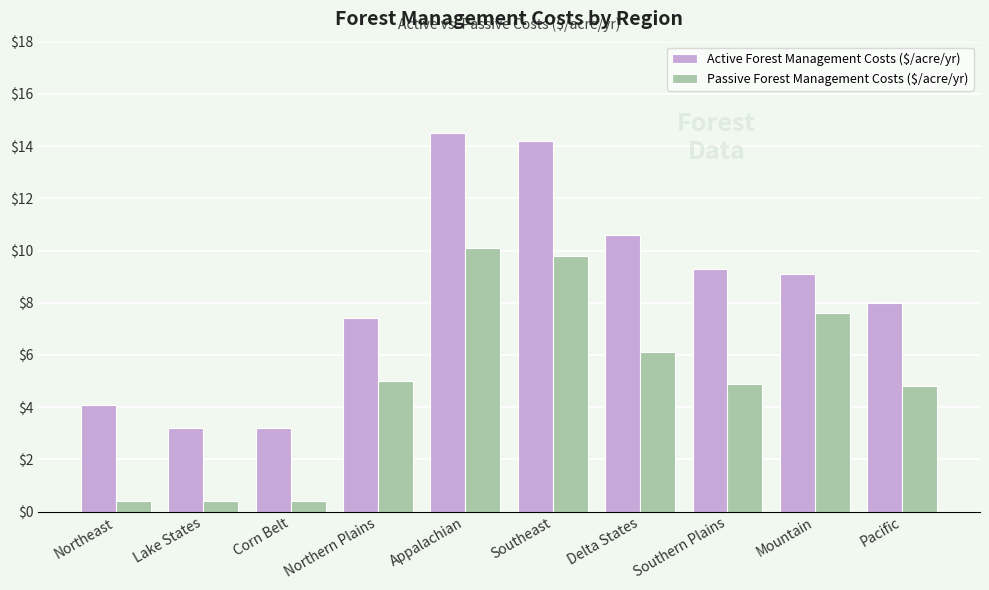

What is the smallest value displayed?

0.4